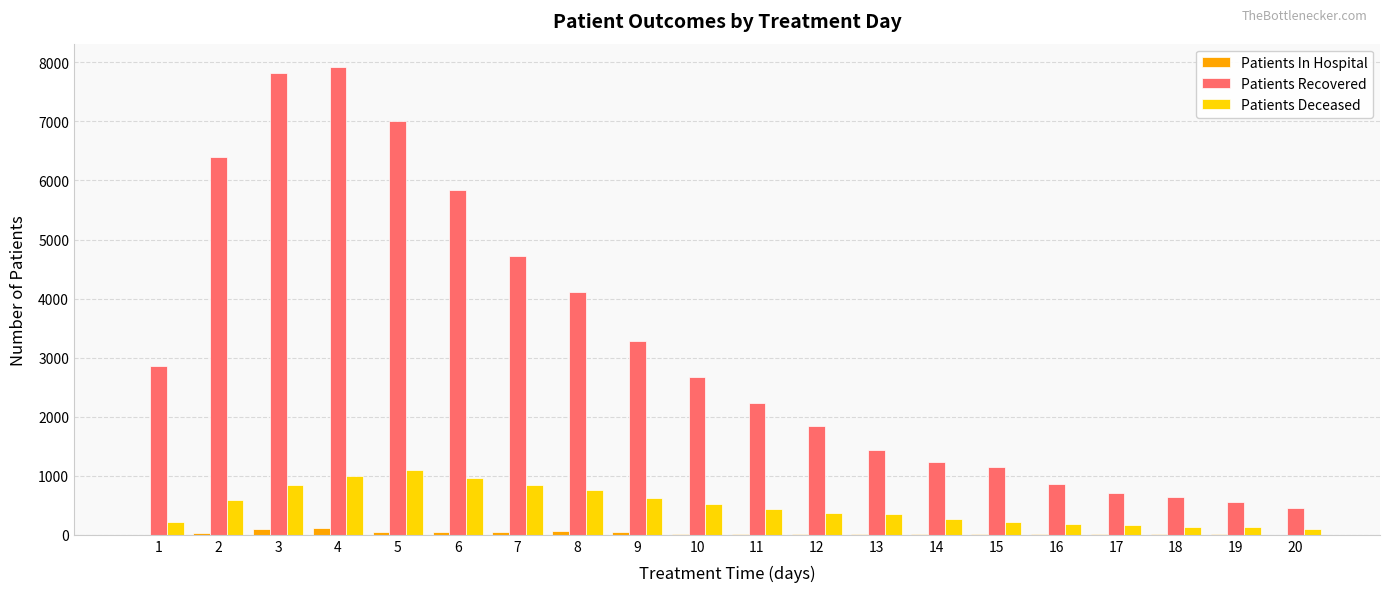

The value of Patients Recovered at 9 is 5838. True or false?

False